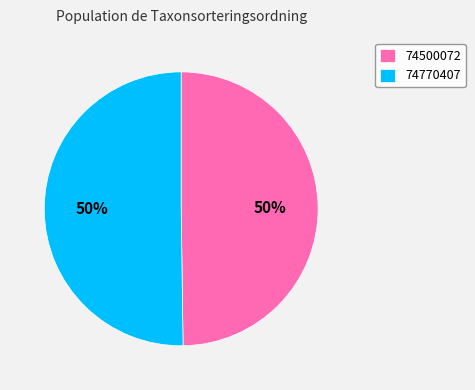

True or false: 74770407 accounts for 50% of the total.

True